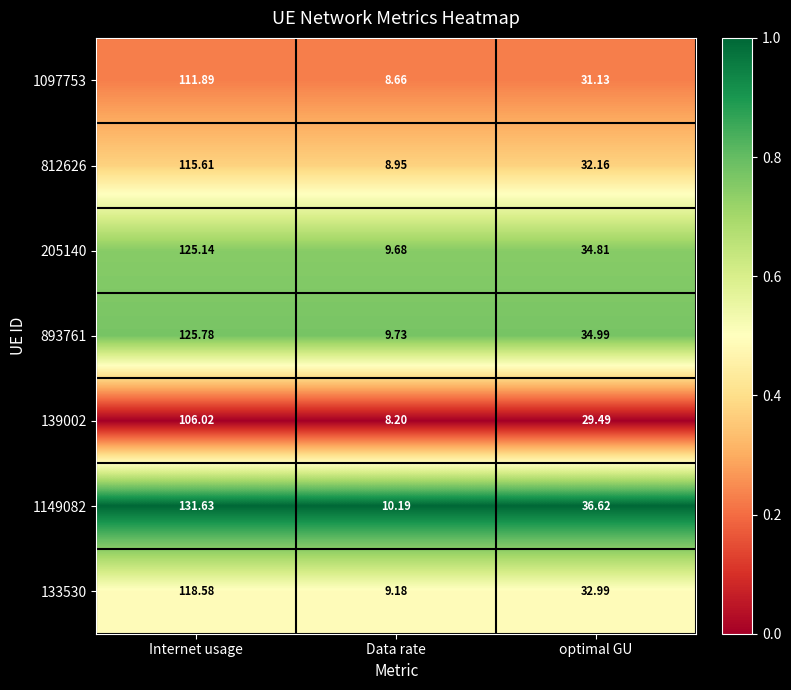

Which series changed the most between Internet usage and optimal GU?

1149082